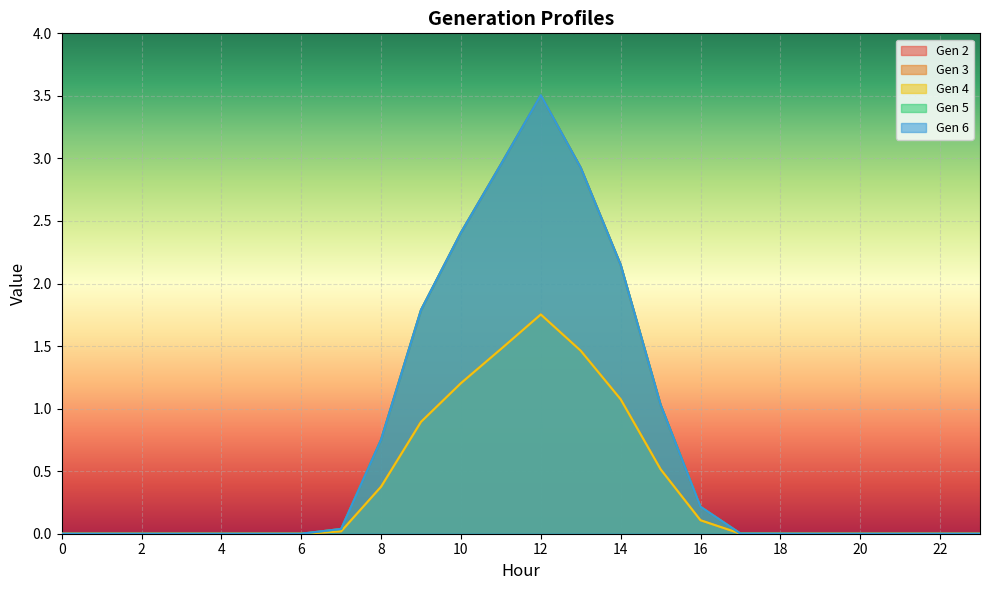

How many data points in Gen 2 are above 0?

13